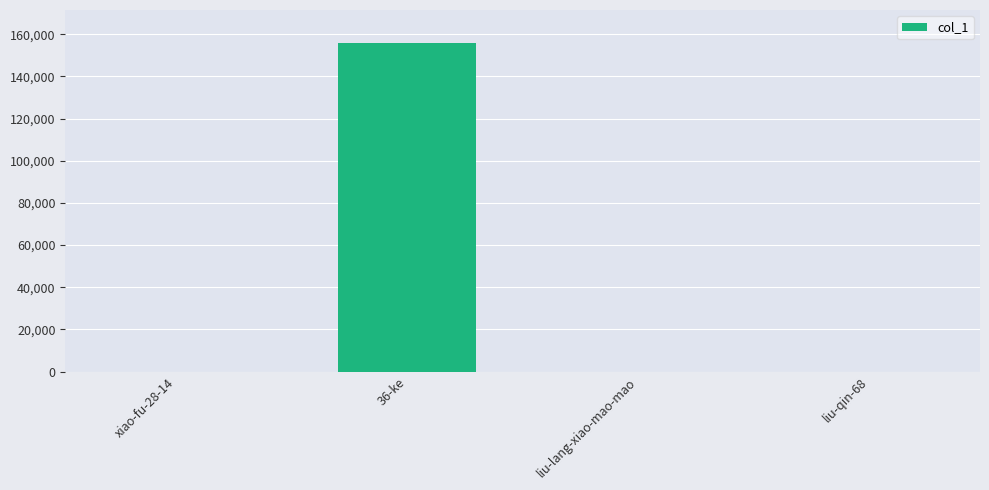

What is the greatest value displayed?

155870